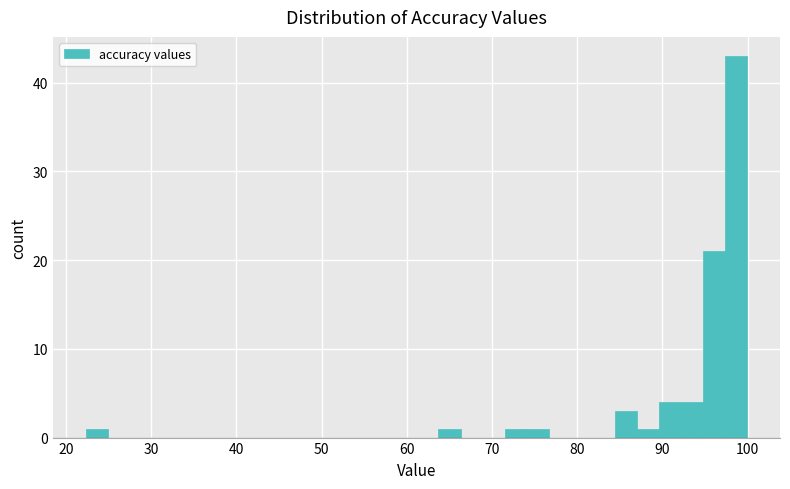

Read against the x-axis, roughly where is the centre of the tallest bar?

99